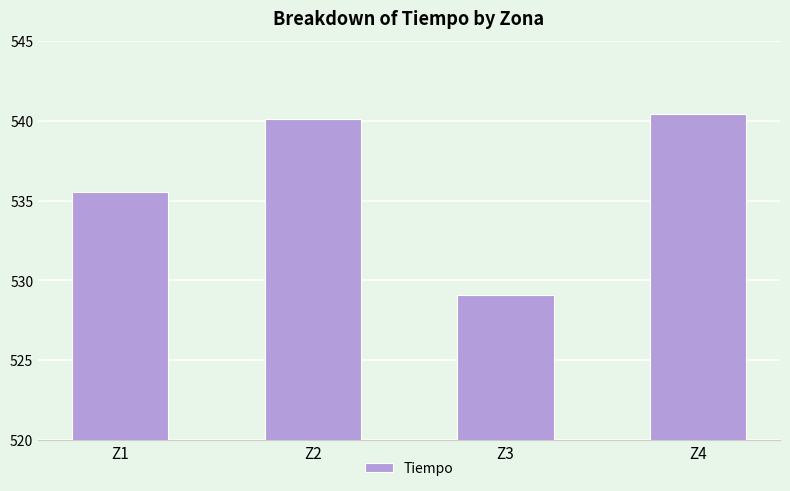

The value at Z1 is 709.2. True or false?

False